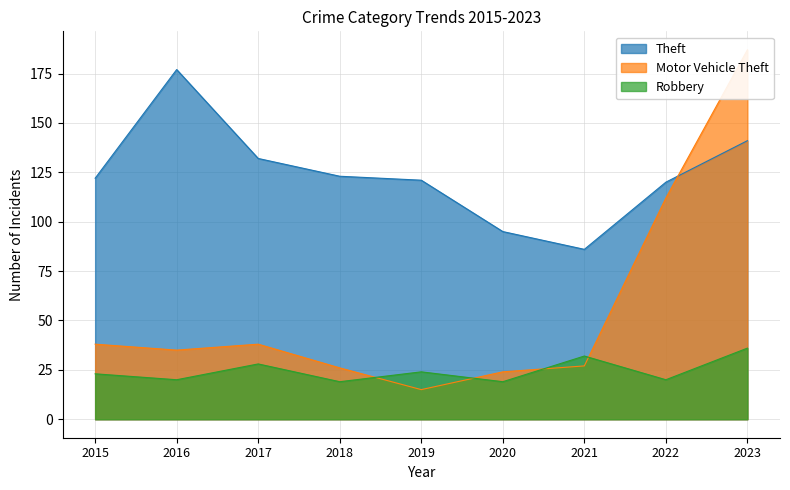

At which category does Motor Vehicle Theft reach its first local valley?

2016